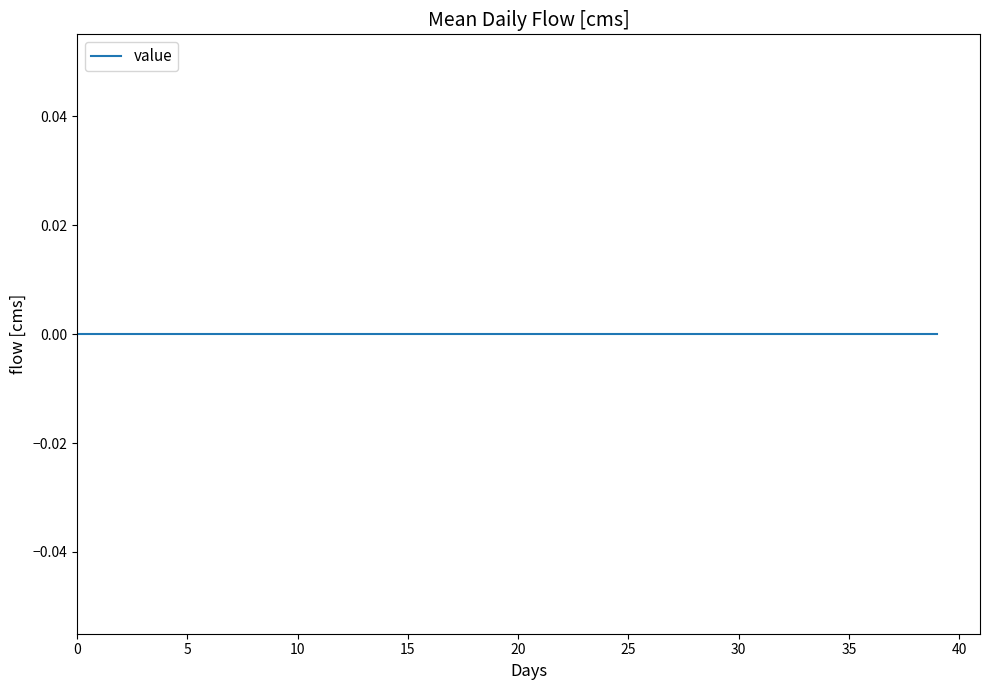

Reading left to right, list all the values displayed in this chart.

day: 0	1	2	3	4	5	6	7	8	9	10	11	12	13	14	15	16	17	18	19	20	21	22	23	24	25	26	27	28	29	30	31	32	33	34	35	36	37	38	39
value: 0	0	0	0	0	0	0	0	0	0	0	0	0	0	0	0	0	0	0	0	0	0	0	0	0	0	0	0	0	0	0	0	0	0	0	0	0	0	0	0